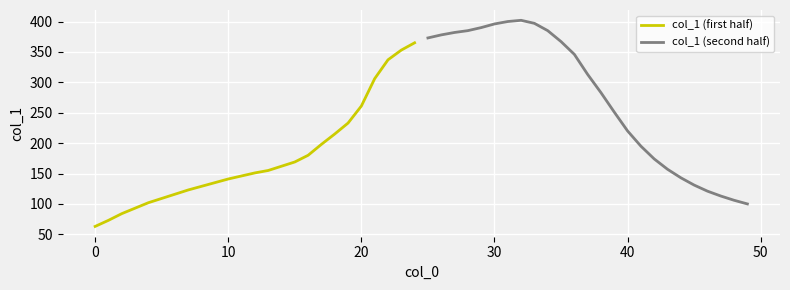

What is the difference between the second highest and minimum values in the col_1 (second half) series?

300